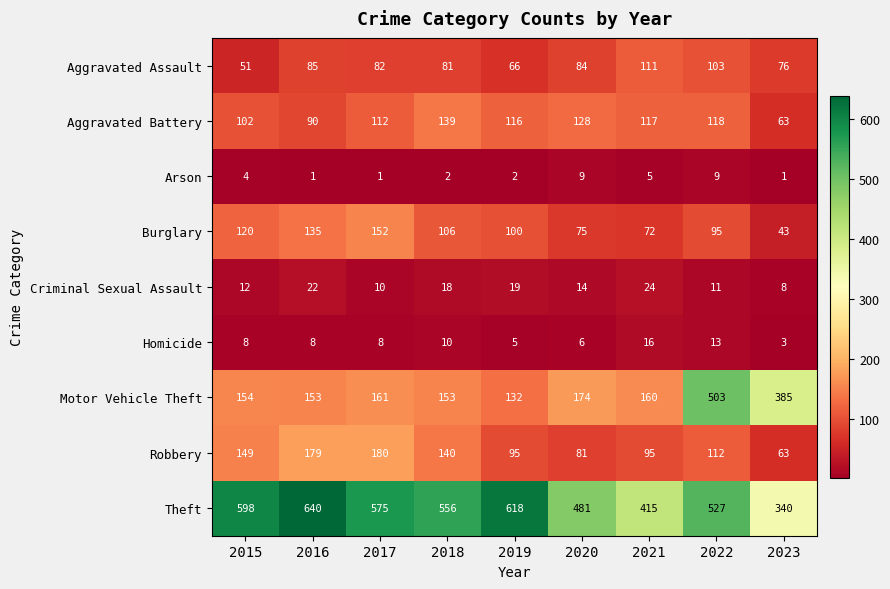

Where is Aggravated Battery nearest to the value 101?

2015